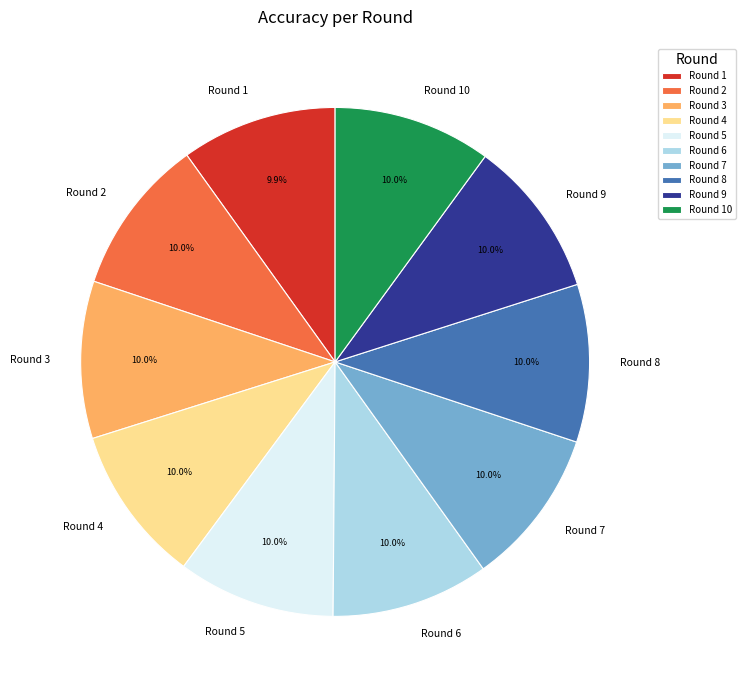

How much of the chart is everything except Round 8?

90.0%